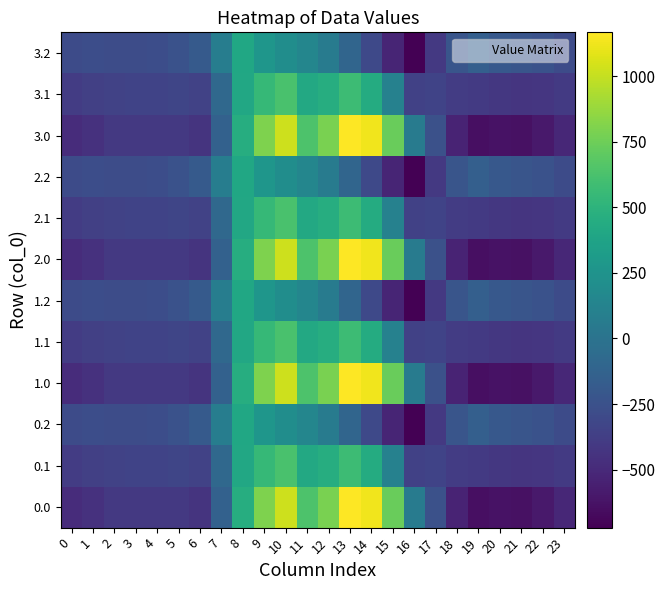

Reading left to right, extract all data points from this chart.

0.0: 0=-482.0	1=-449.5	2=-410.3	3=-404.4	4=-404.9	5=-410.8	6=-435.0	7=-136.4	8=454.2	9=804.0	10=1023.2	11=640.9	12=784.4	13=1167.2	14=1128.3	15=739.0	16=67.6	17=-250.3	18=-529.6	19=-644.5	20=-629.9	21=-638.4	22=-592.3	23=-511.3
0.1: 0=-384.6	1=-361.1	2=-347.9	3=-342.7	4=-339.6	5=-329.5	6=-345.2	7=-81.6	8=412.6	9=542.1	10=628.1	11=415.4	12=456.1	13=574.0	14=438.6	15=111.1	16=-353.7	17=-340.1	18=-388.5	19=-399.7	20=-414.5	21=-432.4	22=-419.9	23=-399.4
0.2: 0=-287.1	1=-272.7	2=-285.5	3=-281.0	4=-274.4	5=-248.1	6=-187.1	7=77.9	8=407.2	9=271.1	10=202.5	11=149.1	12=65.2	13=-104.4	14=-301.9	15=-522.2	16=-721.2	17=-409.5	18=-223.1	19=-151.1	20=-199.2	21=-226.4	22=-247.4	23=-287.5
1.0: 0=-482.0	1=-449.5	2=-410.3	3=-404.4	4=-404.9	5=-410.8	6=-435.0	7=-136.4	8=454.2	9=804.0	10=1023.2	11=640.9	12=784.4	13=1167.2	14=1128.3	15=739.0	16=67.6	17=-250.3	18=-529.6	19=-644.5	20=-629.9	21=-638.4	22=-592.3	23=-511.3
1.1: 0=-384.6	1=-361.1	2=-347.9	3=-342.7	4=-339.6	5=-329.5	6=-345.2	7=-81.6	8=412.6	9=542.1	10=628.1	11=415.4	12=456.1	13=574.0	14=438.6	15=111.1	16=-353.7	17=-340.1	18=-388.5	19=-399.7	20=-414.5	21=-432.4	22=-419.9	23=-399.4
1.2: 0=-287.1	1=-272.7	2=-285.5	3=-281.0	4=-274.4	5=-248.1	6=-187.1	7=77.9	8=407.2	9=271.1	10=202.5	11=149.1	12=65.2	13=-104.4	14=-301.9	15=-522.2	16=-721.2	17=-409.5	18=-223.1	19=-151.1	20=-199.2	21=-226.4	22=-247.4	23=-287.5
2.0: 0=-482.0	1=-449.5	2=-410.3	3=-404.4	4=-404.9	5=-410.8	6=-435.0	7=-136.4	8=454.2	9=804.0	10=1023.2	11=640.9	12=784.4	13=1167.2	14=1128.3	15=739.0	16=67.6	17=-250.3	18=-529.6	19=-644.5	20=-629.9	21=-638.4	22=-592.3	23=-511.3
2.1: 0=-384.6	1=-361.1	2=-347.9	3=-342.7	4=-339.6	5=-329.5	6=-345.2	7=-81.6	8=412.6	9=542.1	10=628.1	11=415.4	12=456.1	13=574.0	14=438.6	15=111.1	16=-353.7	17=-340.1	18=-388.5	19=-399.7	20=-414.5	21=-432.4	22=-419.9	23=-399.4
2.2: 0=-287.1	1=-272.7	2=-285.5	3=-281.0	4=-274.4	5=-248.1	6=-187.1	7=77.9	8=407.2	9=271.1	10=202.5	11=149.1	12=65.2	13=-104.4	14=-301.9	15=-522.2	16=-721.2	17=-409.5	18=-223.1	19=-151.1	20=-199.2	21=-226.4	22=-247.4	23=-287.5
3.0: 0=-482.0	1=-449.5	2=-410.3	3=-404.4	4=-404.9	5=-410.8	6=-435.0	7=-136.4	8=454.2	9=804.0	10=1023.2	11=640.9	12=784.4	13=1167.2	14=1128.3	15=739.0	16=67.6	17=-250.3	18=-529.6	19=-644.5	20=-629.9	21=-638.4	22=-592.3	23=-511.3
3.1: 0=-384.6	1=-361.1	2=-347.9	3=-342.7	4=-339.6	5=-329.5	6=-345.2	7=-81.6	8=412.6	9=542.1	10=628.1	11=415.4	12=456.1	13=574.0	14=438.6	15=111.1	16=-353.7	17=-340.1	18=-388.5	19=-399.7	20=-414.5	21=-432.4	22=-419.9	23=-399.4
3.2: 0=-287.1	1=-272.7	2=-285.5	3=-281.0	4=-274.4	5=-248.1	6=-187.1	7=77.9	8=407.2	9=271.1	10=202.5	11=149.1	12=65.2	13=-104.4	14=-301.9	15=-522.2	16=-721.2	17=-409.5	18=-223.1	19=-151.1	20=-199.2	21=-226.4	22=-247.4	23=-287.5